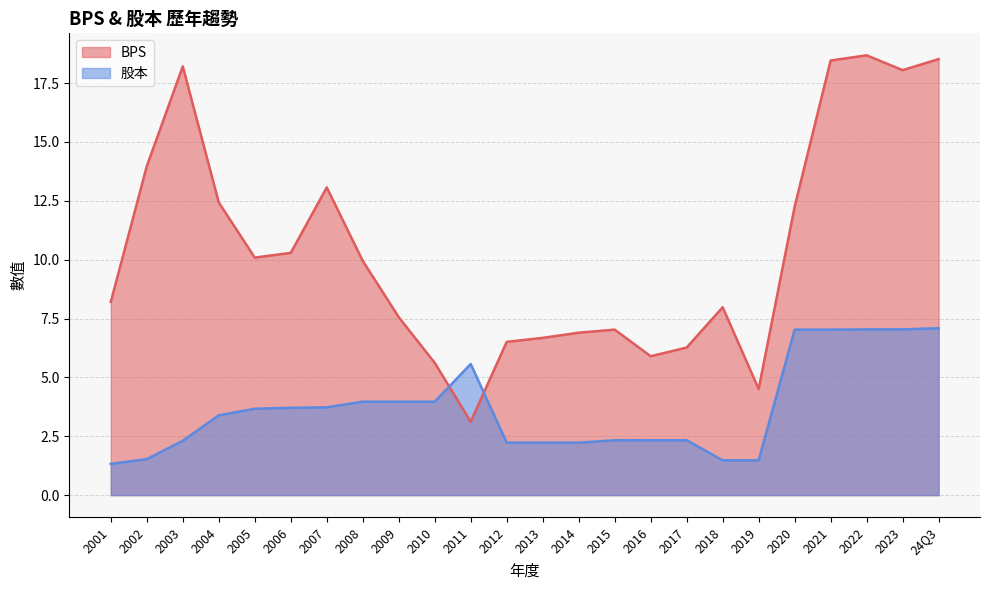

What is the difference between the maximum and second lowest values in the BPS series?

14.2